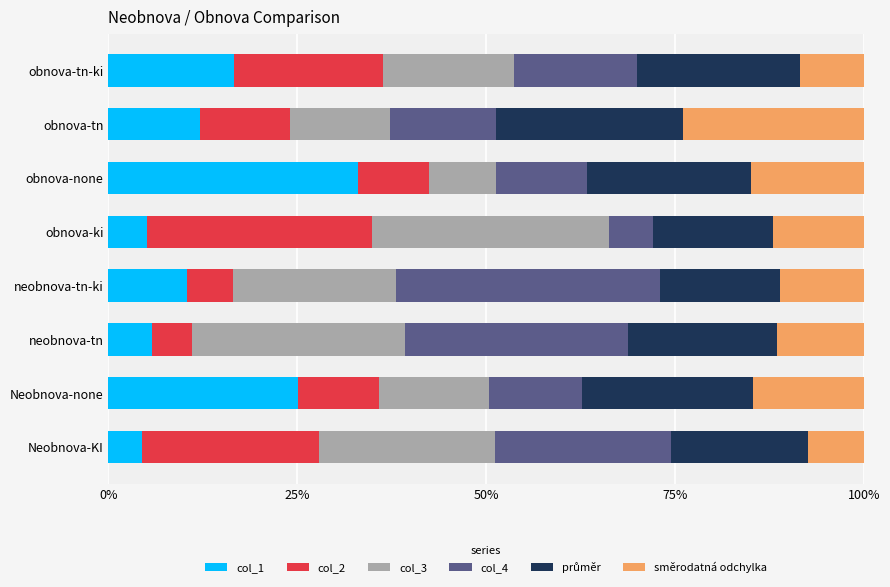

What is the minimum value for col_1?

4.5